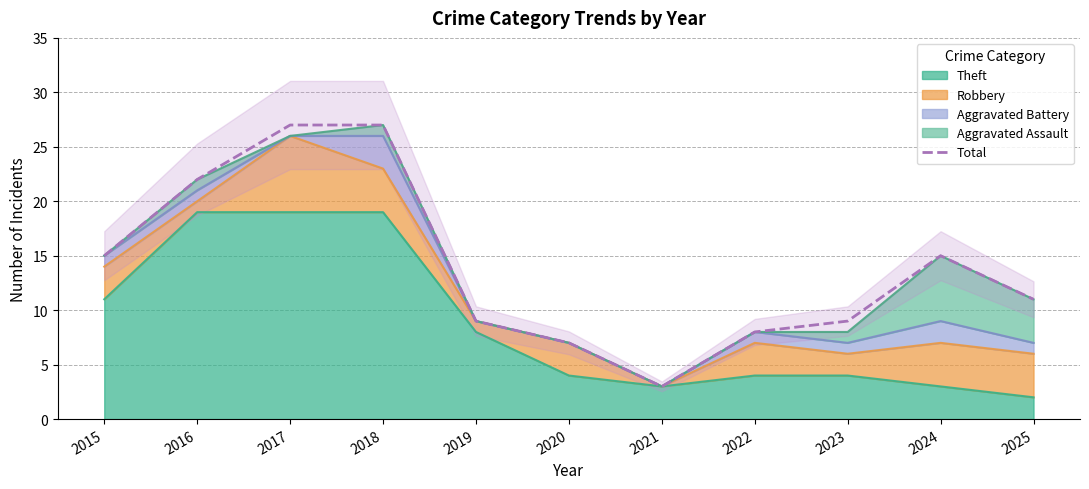

How many data points are above 11?

5